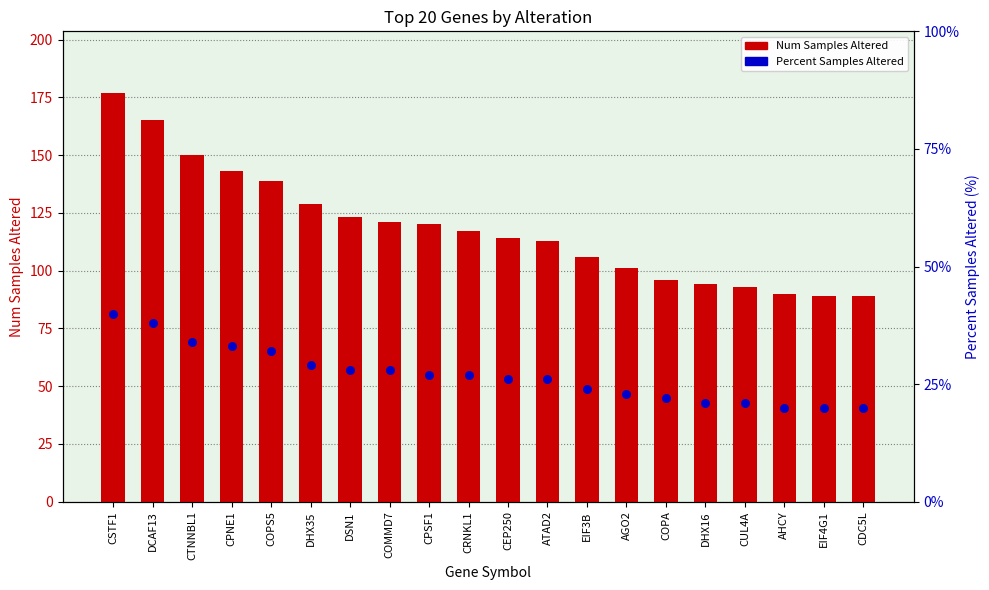

What is the total value across all series at CTNNBL1?

184